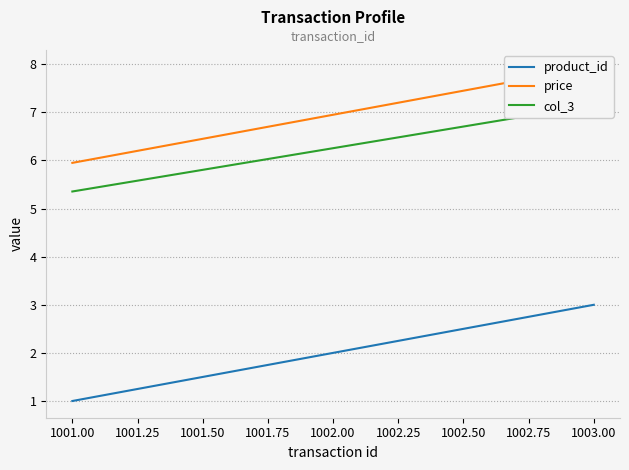

At which label does product_id reach its minimum?

1001.00